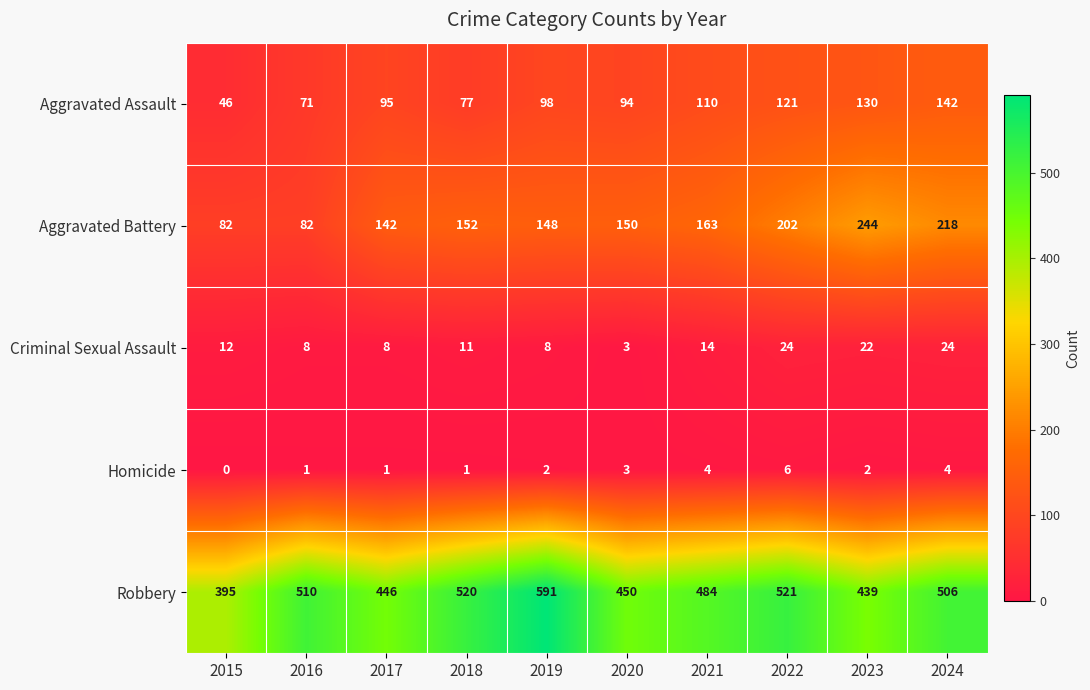

Rank the series by their maximum value, from lowest to highest.

Homicide, Criminal Sexual Assault, Aggravated Assault, Aggravated Battery, Robbery